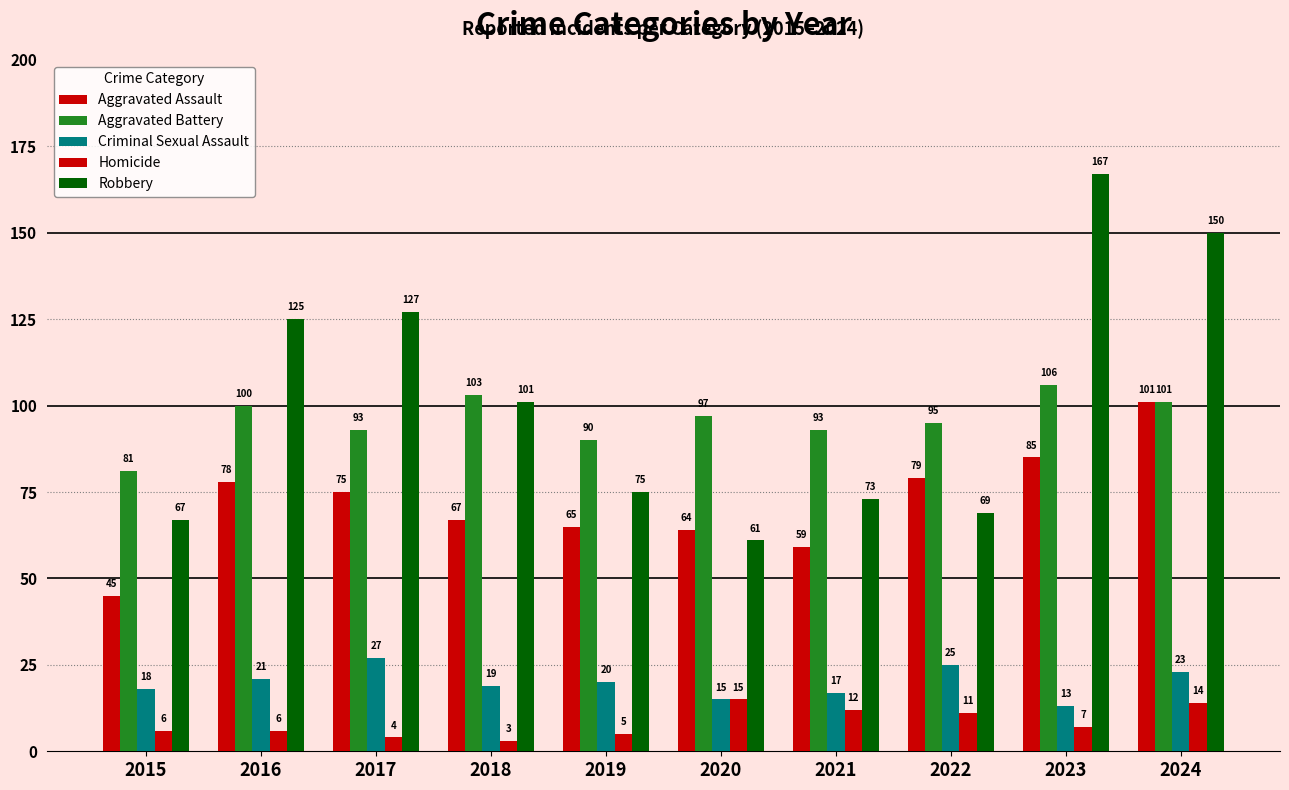

What is the difference between the maximum and minimum values in the Aggravated Battery series?

25